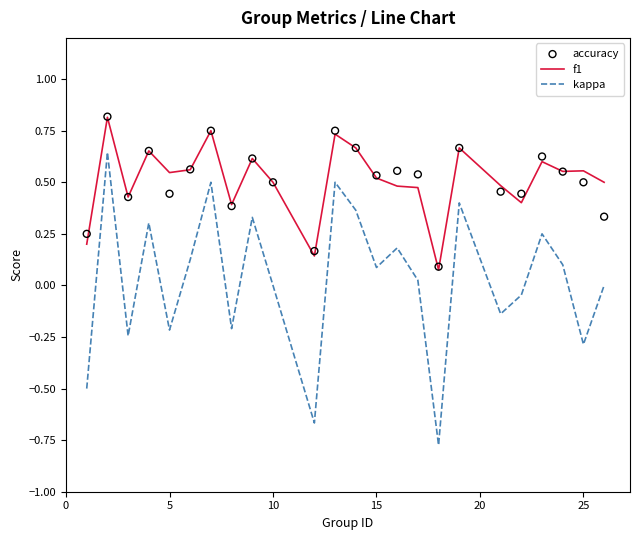

What are all the series names shown in the legend?

f1, kappa, accuracy